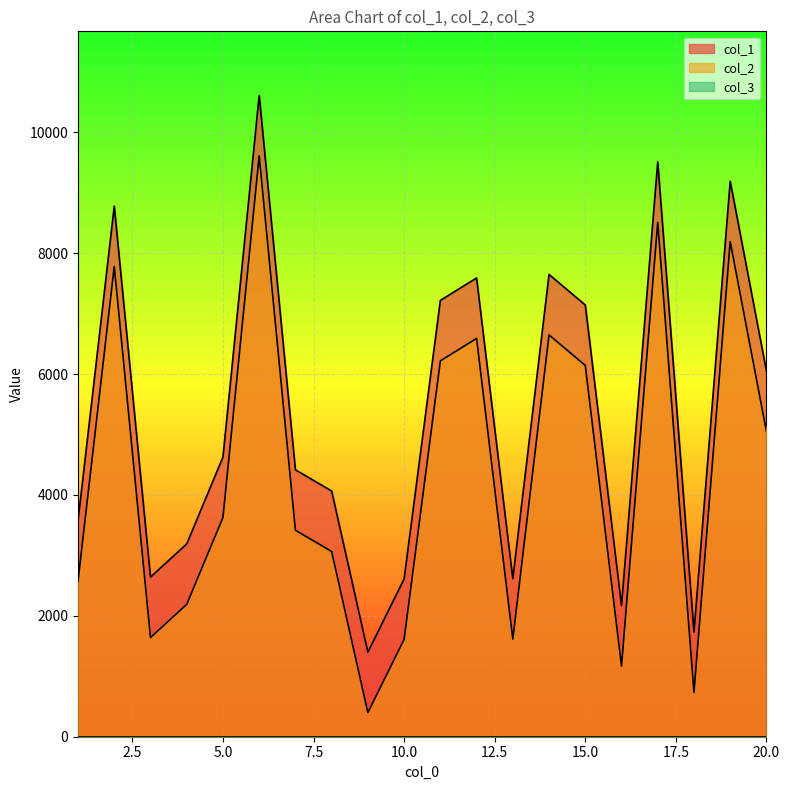

Is it true that col_2 equals 5203 at 17?

False